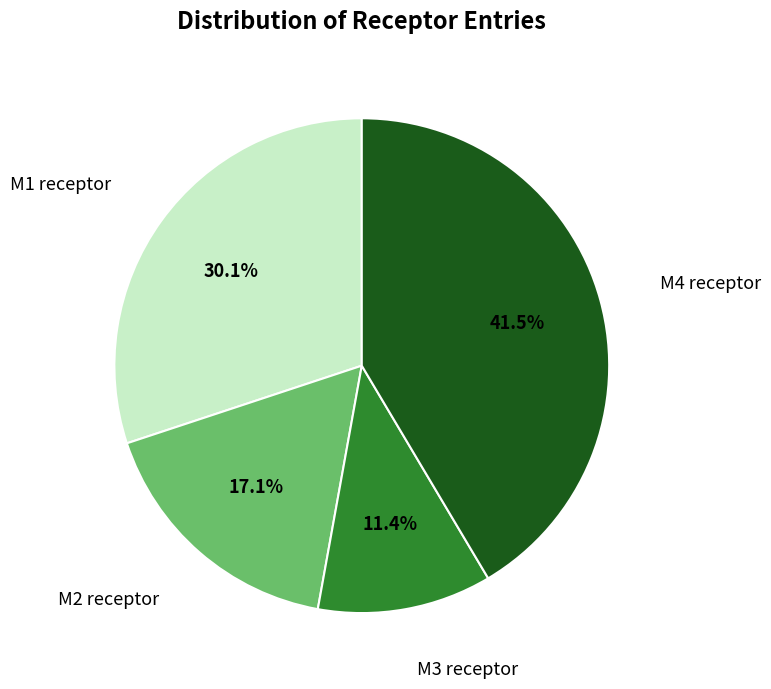

What portion of the pie excludes M2 receptor?

82.9%